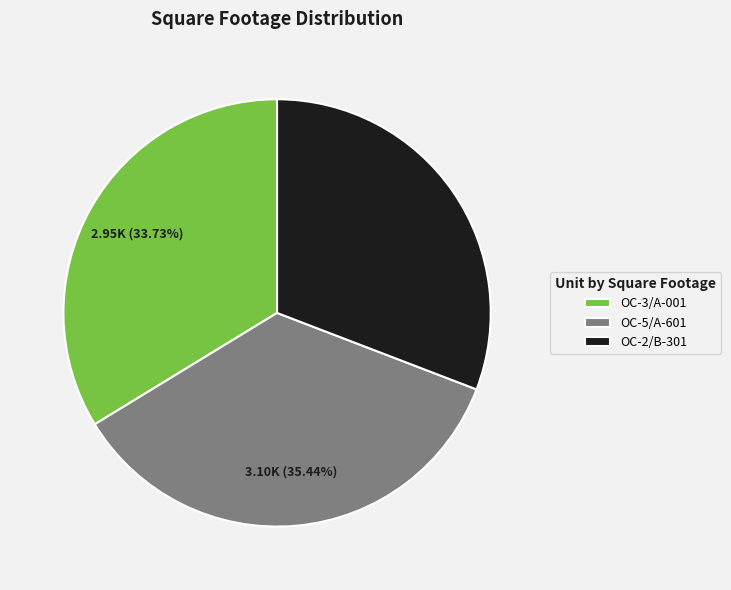

Which category has the biggest portion of the pie?

OC-5/A-601